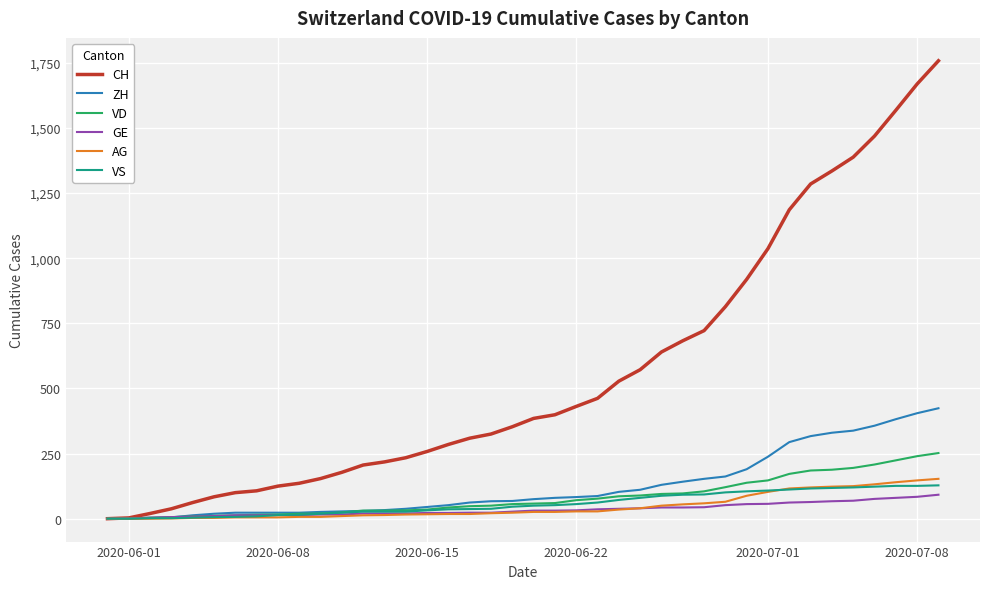

Which series has the widest spread of values?

CH